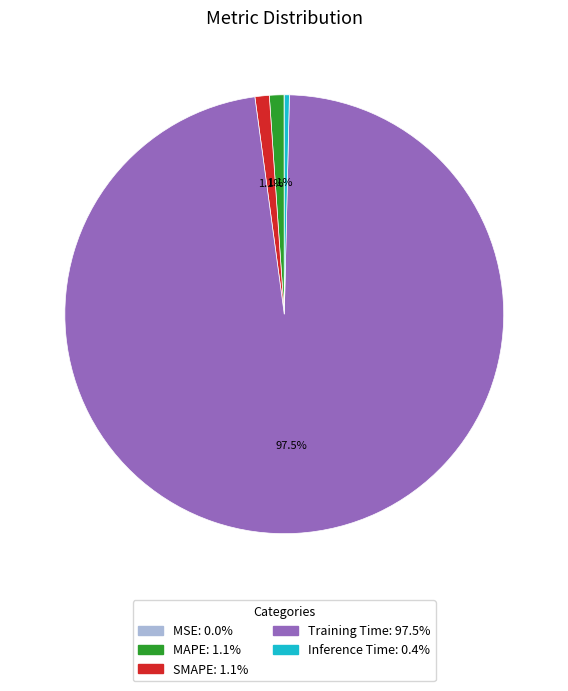

Is there any slice that represents more than half of the pie?

Yes